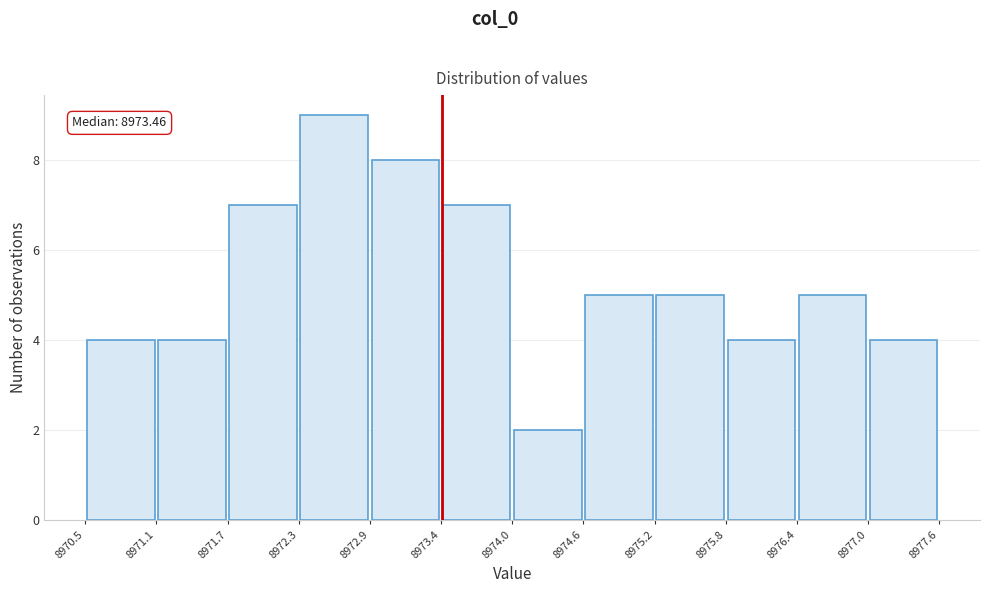

Which range on the x-axis has the tallest bar?

8972.3 to 8972.9